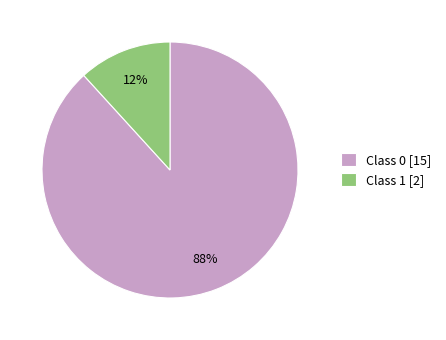

Between Class 1 [2] and Class 0 [15], which is larger?

Class 0 [15]